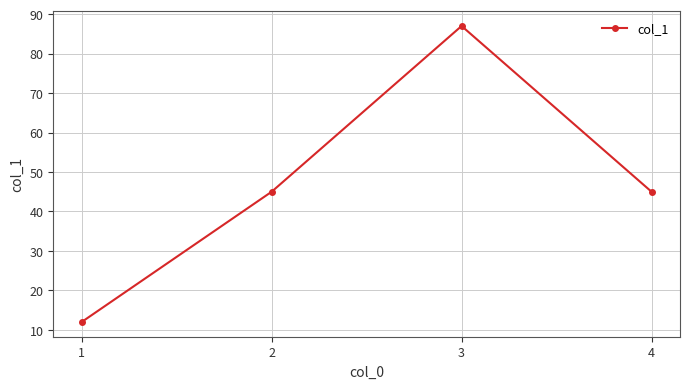

What is the approximate value at 1?

12